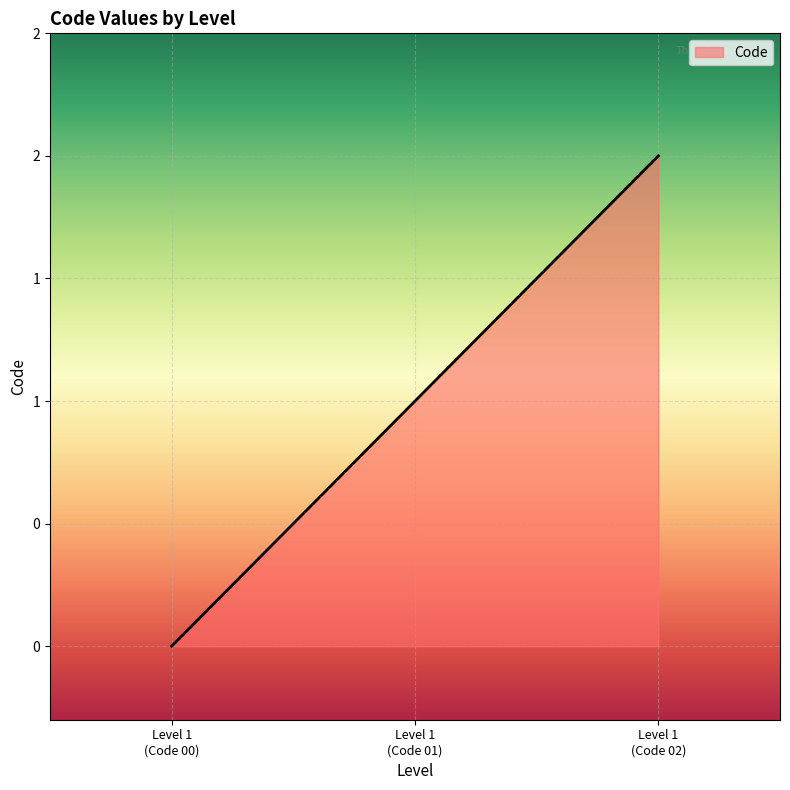

List the labels in order of value, largest first.

Level 1
(Code 02), Level 1
(Code 01), Level 1
(Code 00)